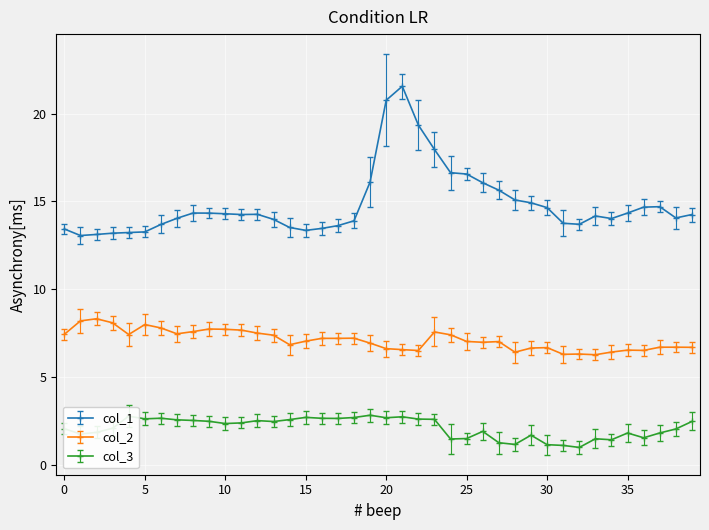

What is the difference between the maximum and second lowest values in the col_1 series?

8.4